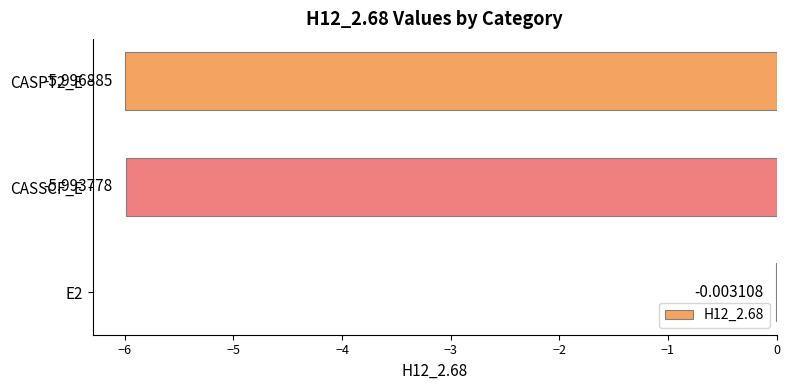

Between E2 and CASSCF_E, which is larger?

E2